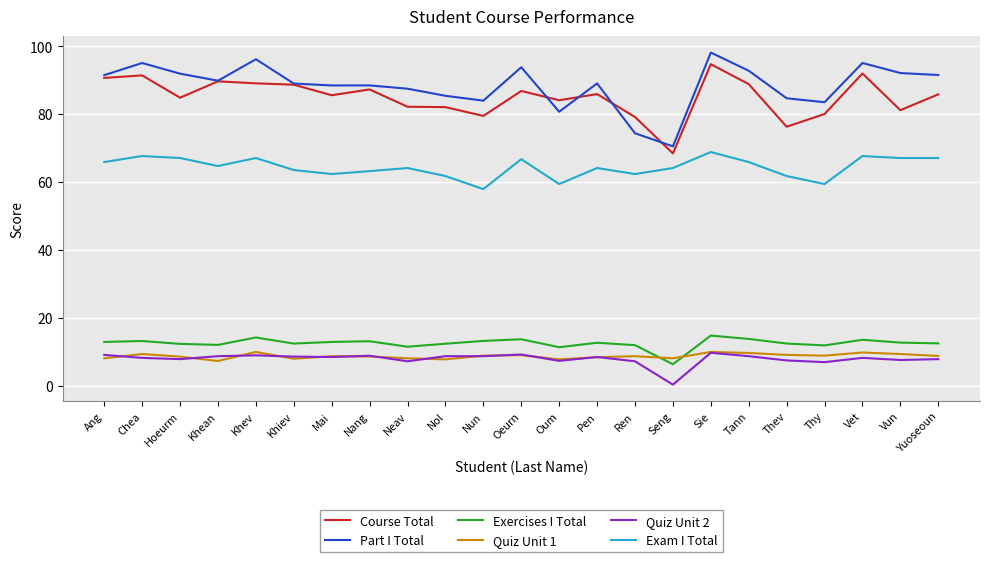

What is the approximate value of Part I Total at Sie?

98.1